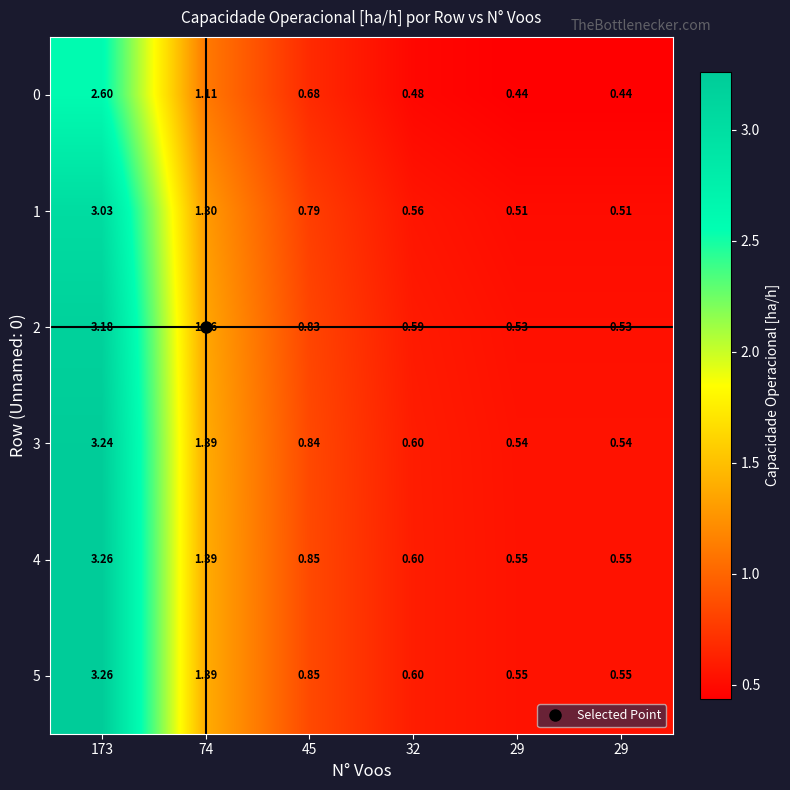

Reading left to right, extract all data points from this chart.

0: 173=2.6	74=1.1	45=0.7	32=0.5	29=0.4	29=0.4
1: 173=3.0	74=1.3	45=0.8	32=0.6	29=0.5	29=0.5
2: 173=3.2	74=1.4	45=0.8	32=0.6	29=0.5	29=0.5
3: 173=3.2	74=1.4	45=0.8	32=0.6	29=0.5	29=0.5
4: 173=3.3	74=1.4	45=0.8	32=0.6	29=0.6	29=0.6
5: 173=3.3	74=1.4	45=0.8	32=0.6	29=0.6	29=0.6